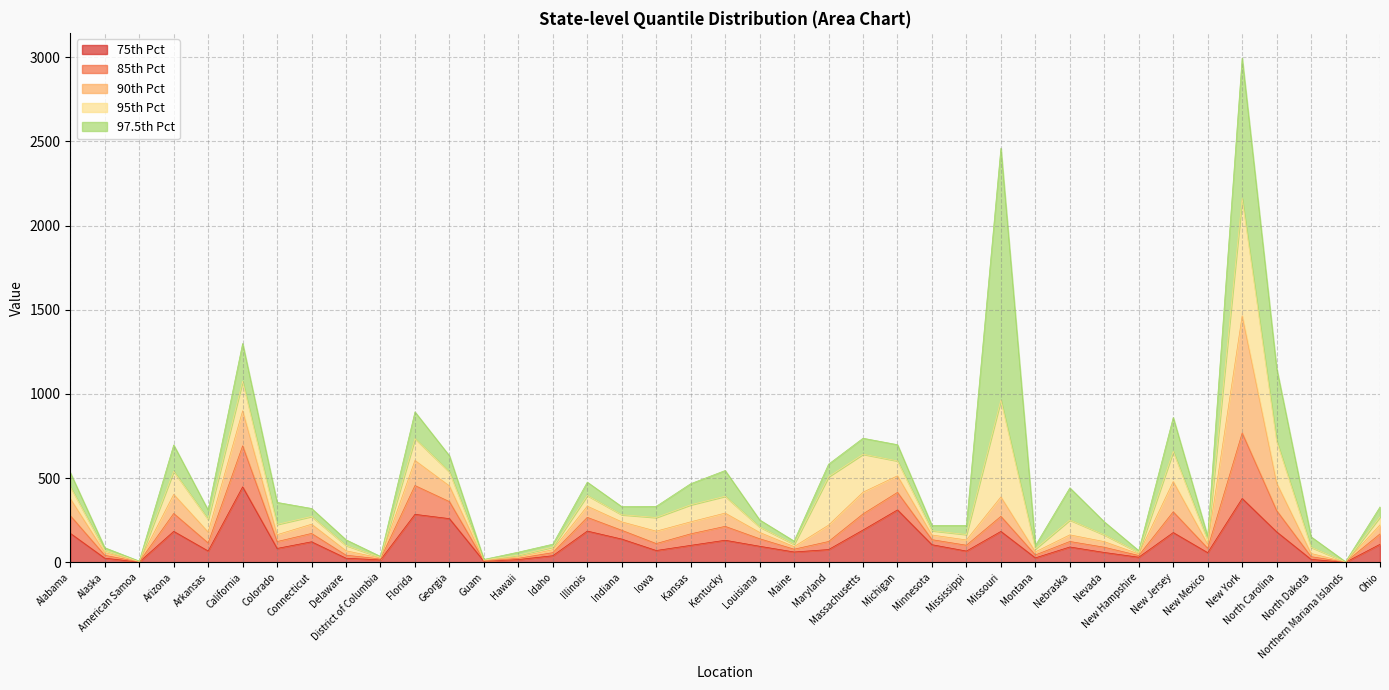

Is the value of 0.85 at Montana greater than the value of 0.95 at Guam?

Yes